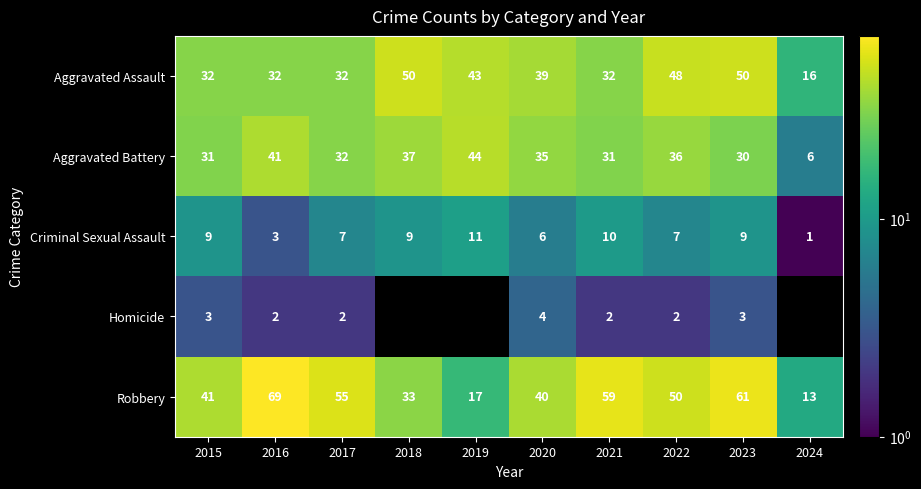

Where is Aggravated Battery nearest to the value 25?

2023